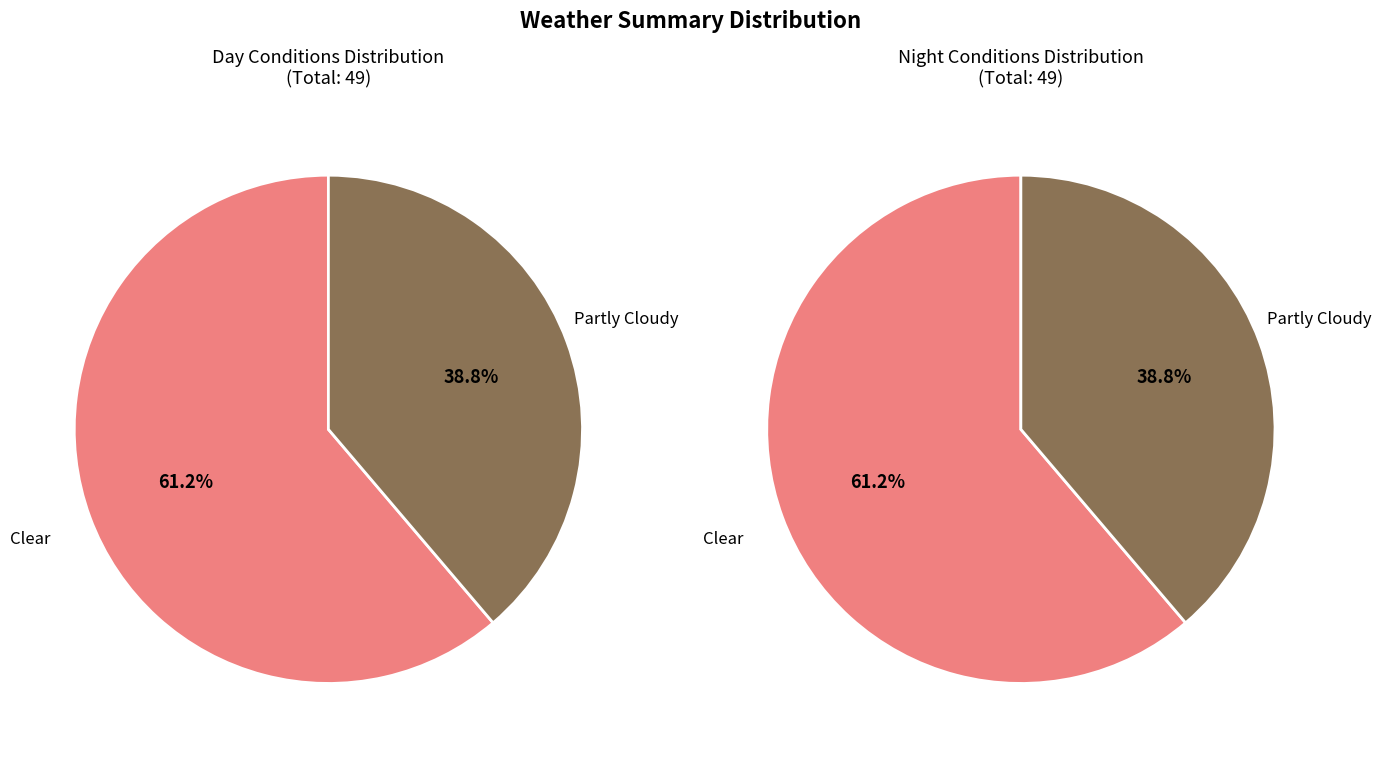

Do Partly Cloudy and Clear together represent more than half of the pie?

Yes